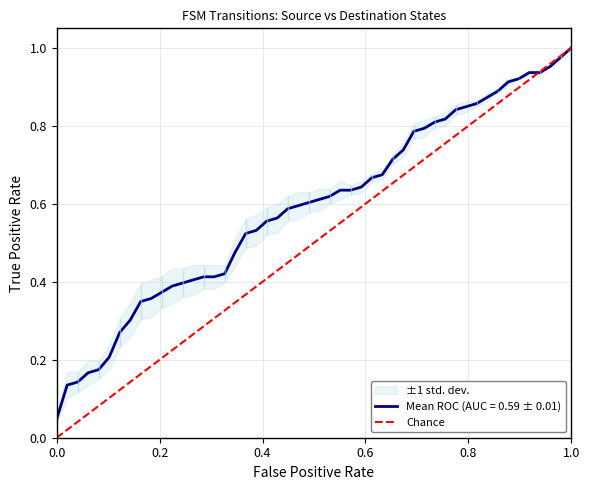

Does the chart have visible grid lines?

Yes